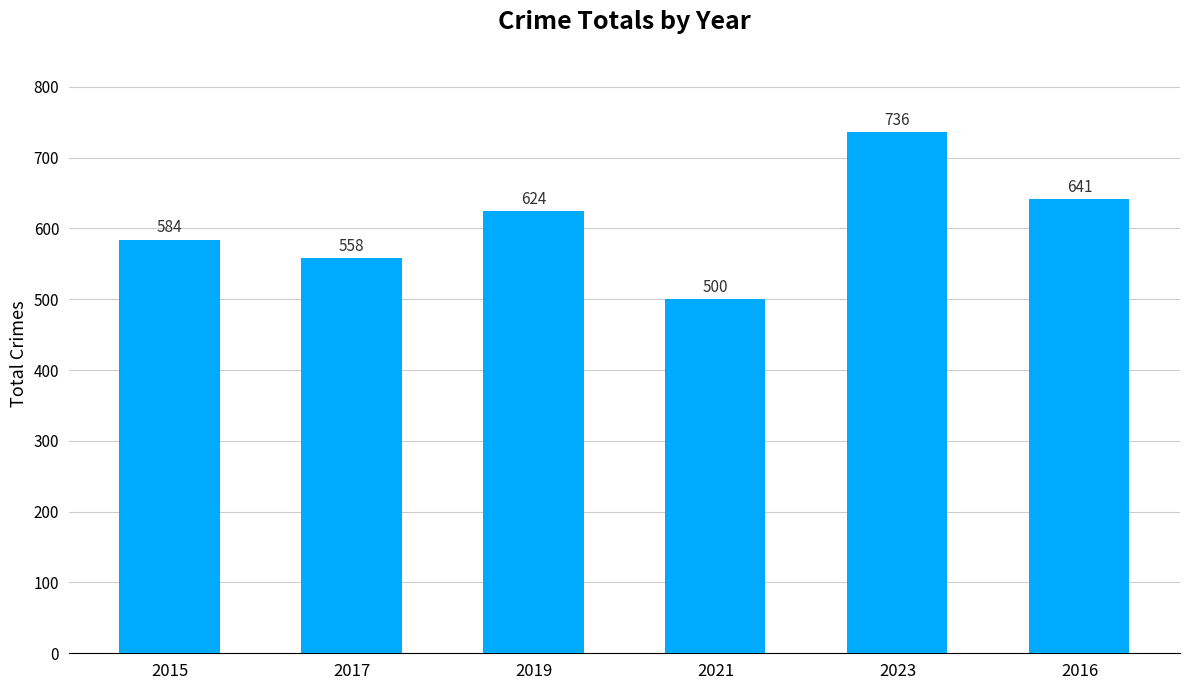

Reading left to right, extract all data points from this chart.

584	558	624	500	736	641